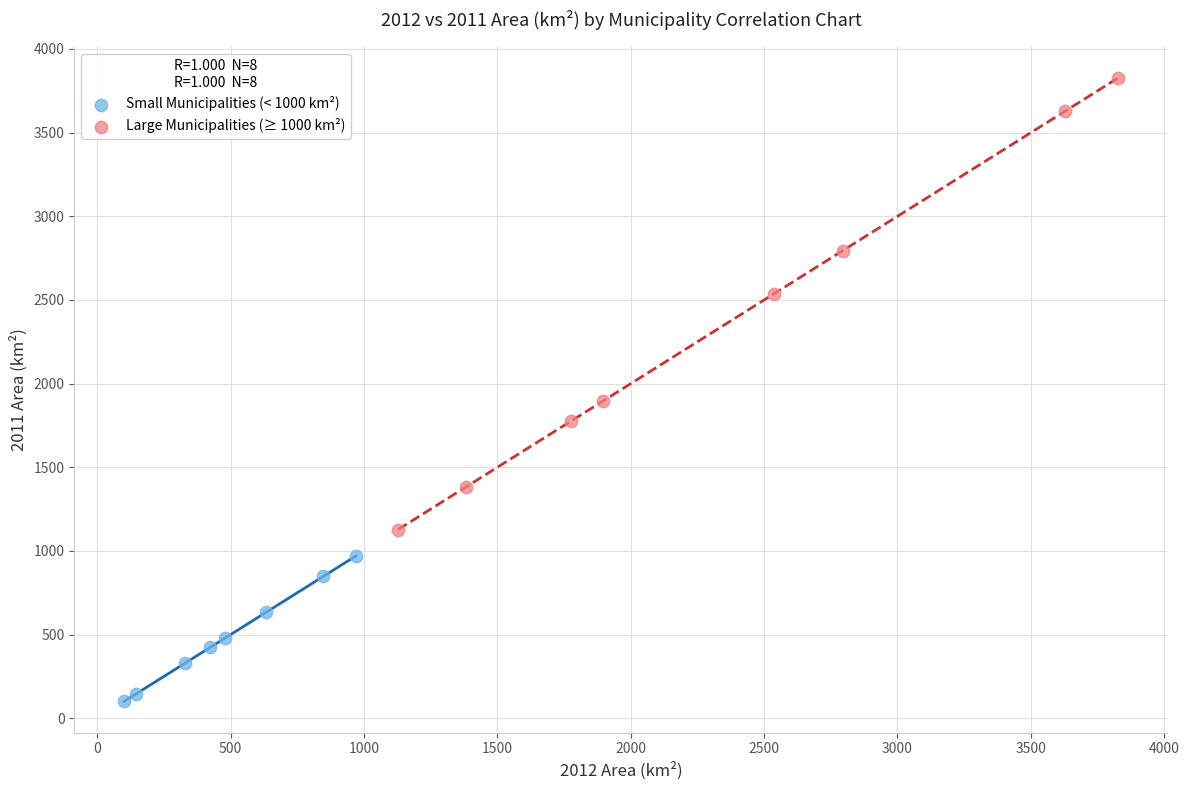

What are all the series names shown in the legend?

Small Municipalities (< 1000 km²), Large Municipalities (≥ 1000 km²)